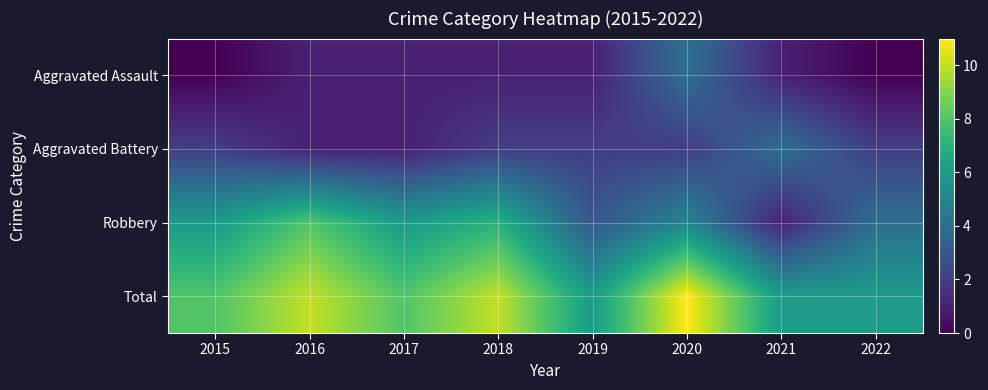

Count the number of data series in this chart.

4